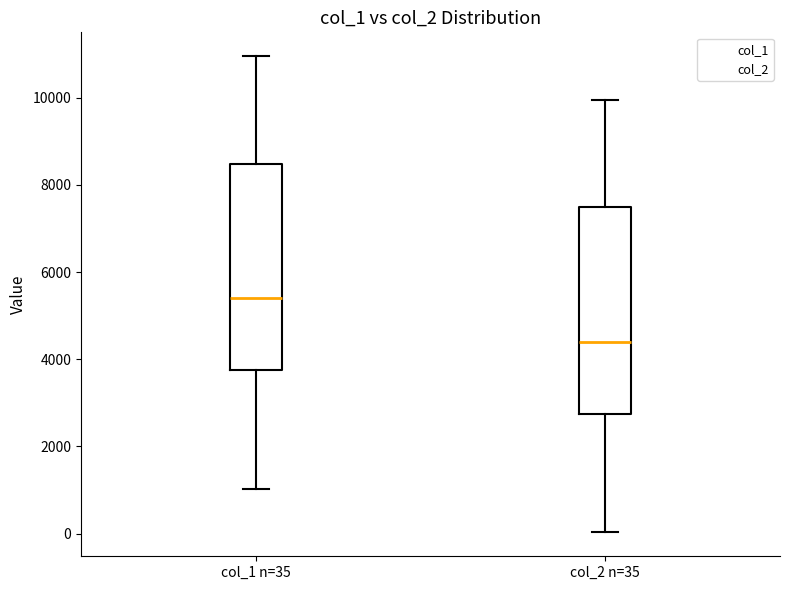

Where is the upper edge of the box for col_2 n=35 on the y-axis? The values are not printed on the chart, so give them approximately, as read against the axis.

7400